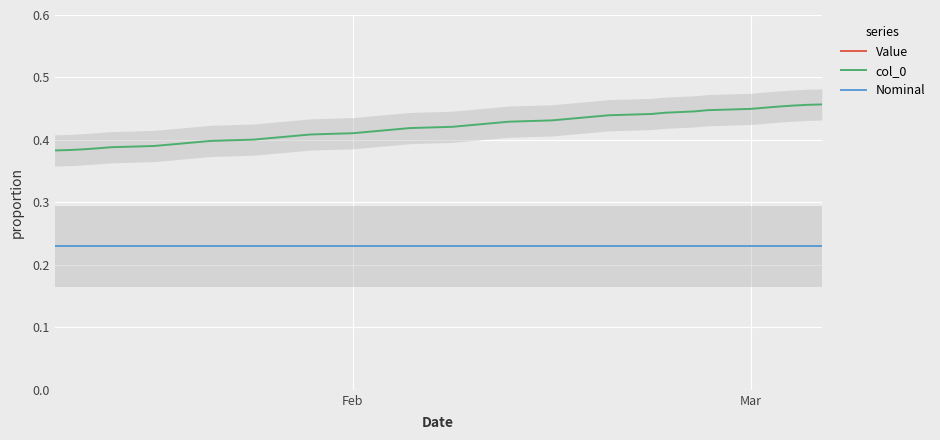

The col_0 series shows 0.6 at Mar. True or false?

False